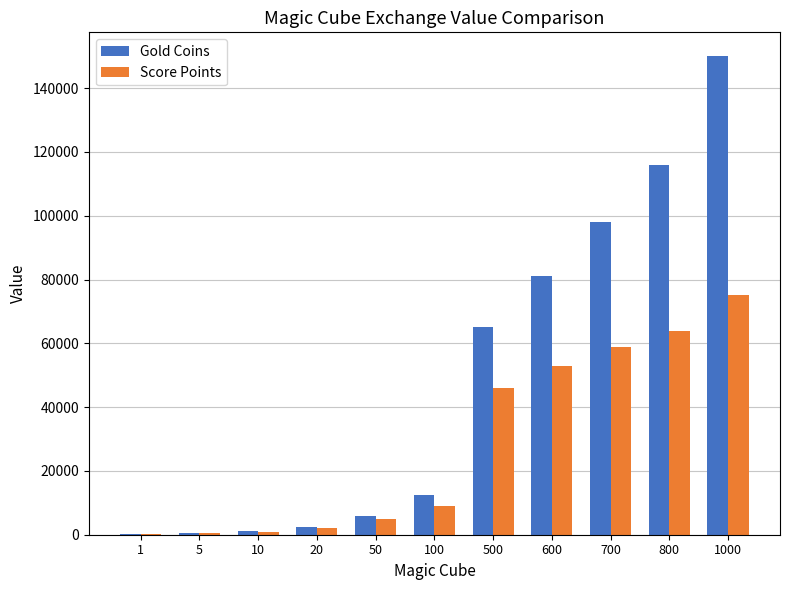

Between 5 and 700, which series saw the biggest shift?

Gold Coins